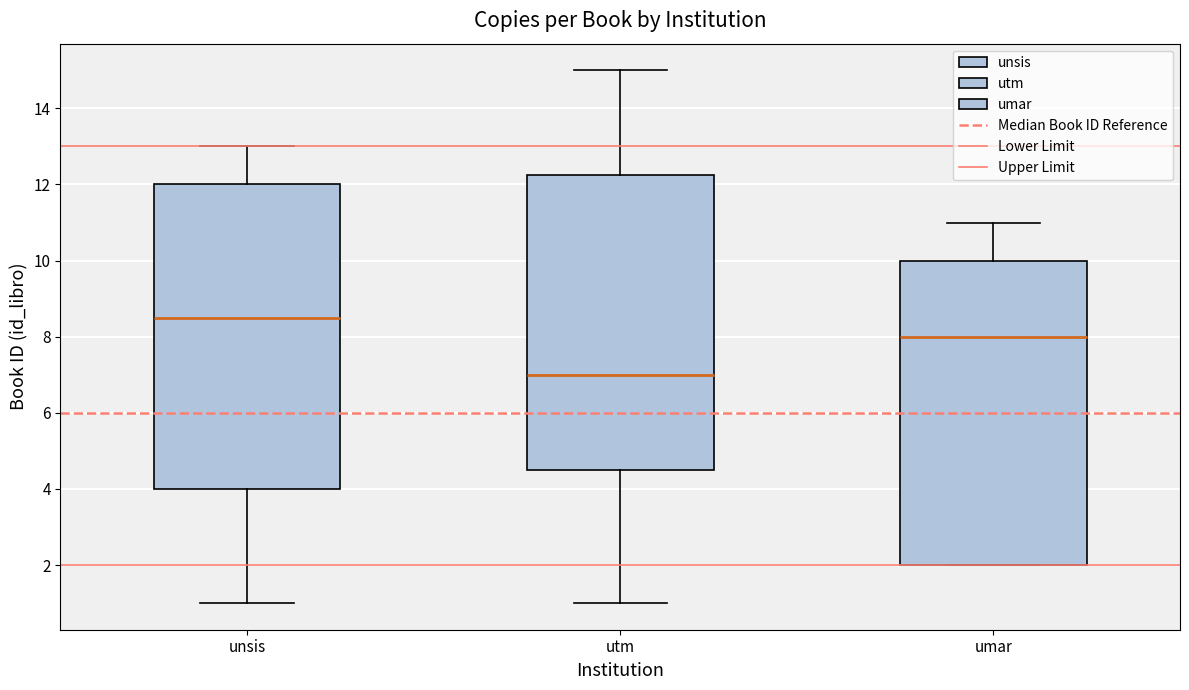

Reading left to right, transcribe this box plot: for each box, give where its median line is, the range the box spans, and where its two whiskers end, as read against the y-axis. The values are not printed on the chart, so give them approximately, as read against the axis.

unsis: median 8.6, box 4.0 to 12.0, whiskers 1.0 to 13.0
utm: median 7.0, box 4.6 to 12.2, whiskers 1.0 to 15.0
umar: median 8.0, box 2.0 to 10.0, whiskers 2.0 to 11.0